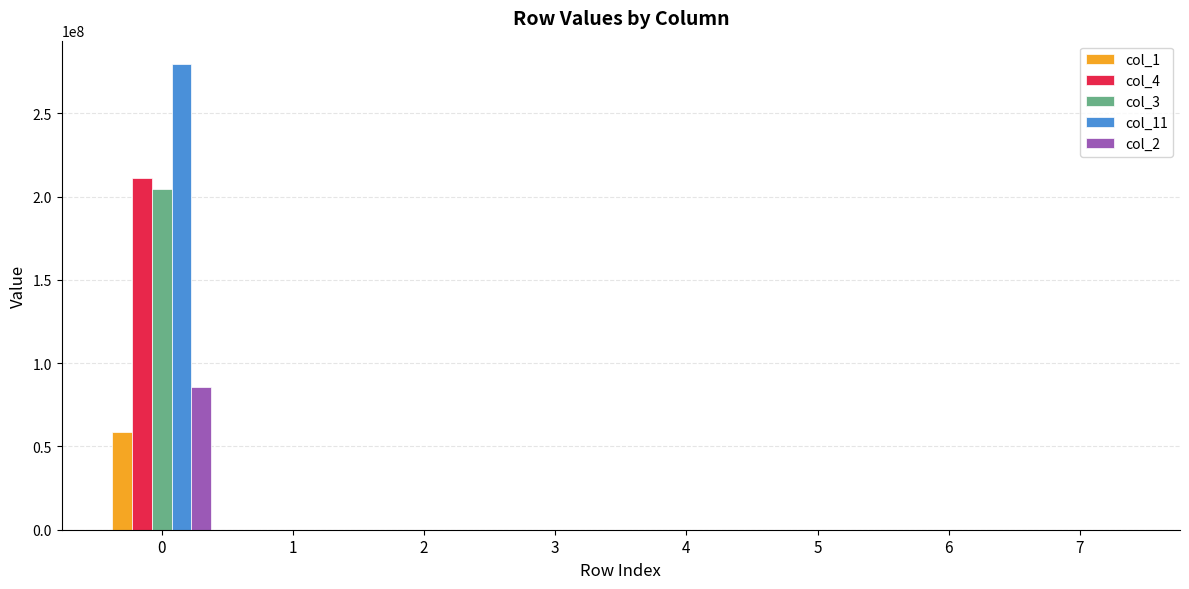

The value of col_1 at 5 is 0. True or false?

True